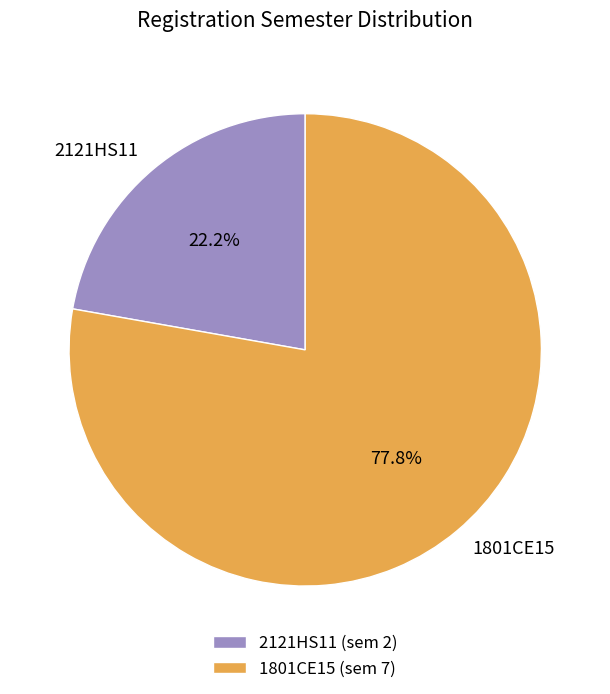

Do 1801CE15 and 2121HS11 together represent more than half of the pie?

Yes